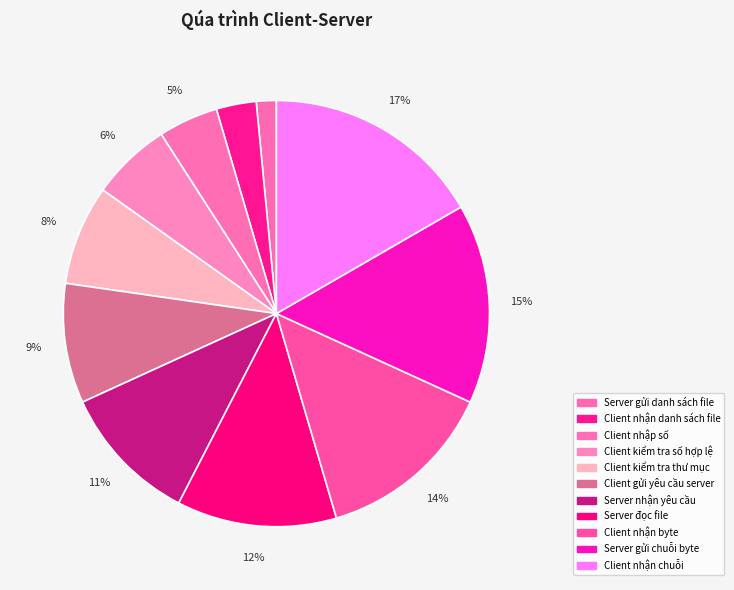

Rank the categories by value from highest to lowest.

Client nhận chuỗi, Server gửi chuỗi byte, Client nhận byte, Server đọc file, Server nhận yêu cầu, Client gửi yêu cầu server, Client kiểm tra thư mục, Client kiểm tra số hợp lệ, Client nhập số, Client nhận danh sách file, Server gửi danh sách file